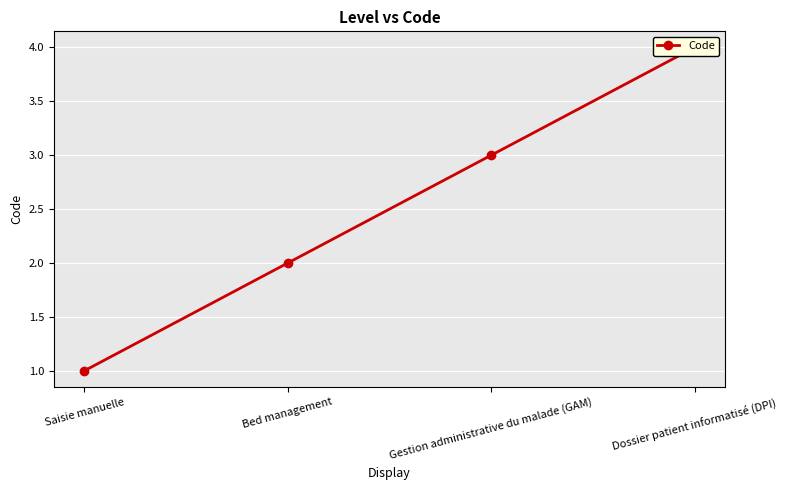

True or false: there are more than 0 points higher than both neighbors.

False